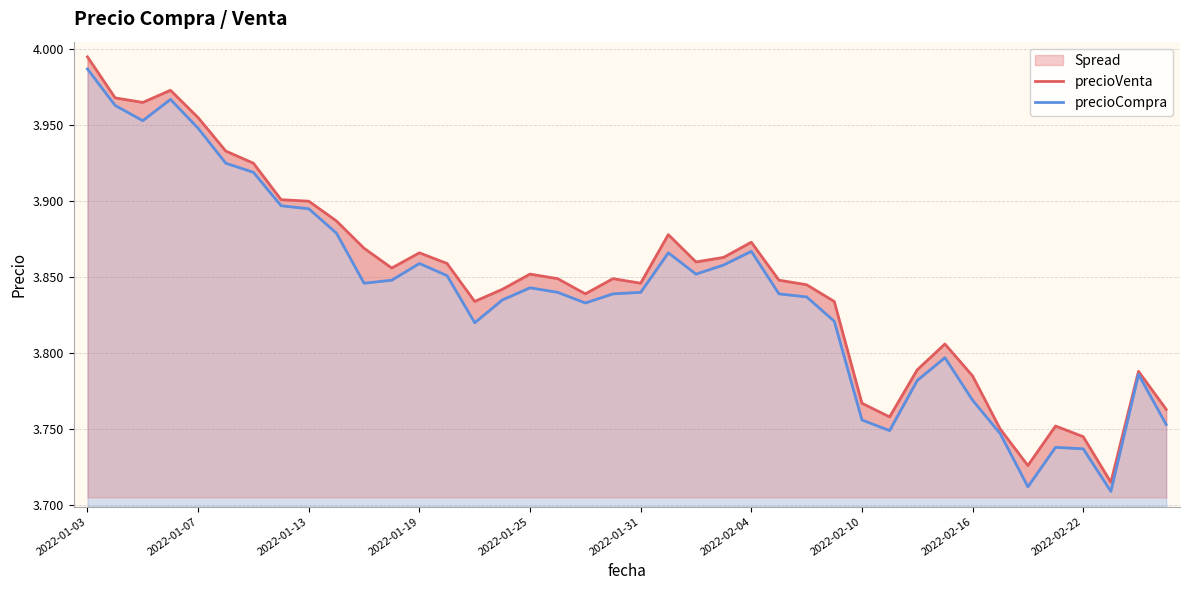

Rank the series by their maximum value, from lowest to highest.

precioCompra, precioVenta